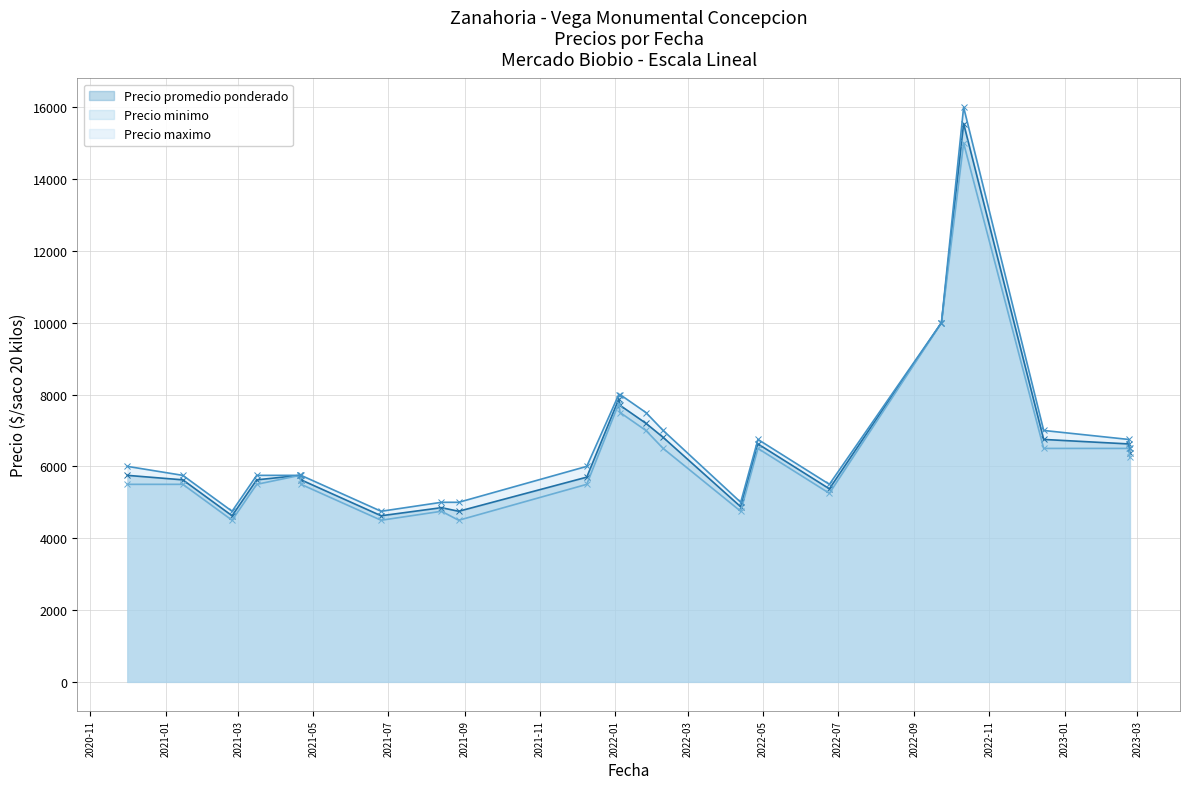

Does the chart have visible grid lines?

Yes